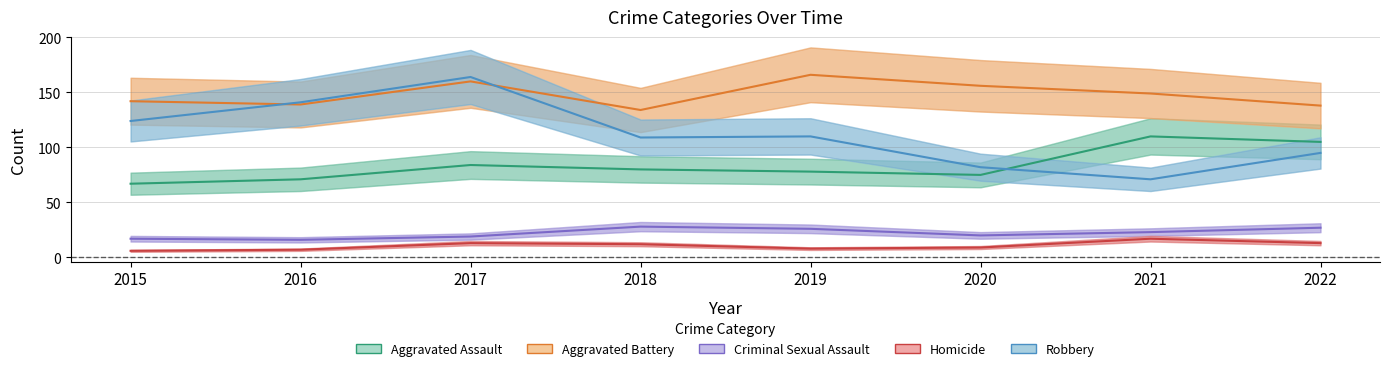

Reading right to left, transcribe all the data shown in this chart.

Aggravated Assault: 2022=105	2021=110	2020=75	2019=78	2018=80	2017=84	2016=71	2015=67
Aggravated Battery: 2022=138	2021=149	2020=156	2019=166	2018=134	2017=160	2016=139	2015=142
Criminal Sexual Assault: 2022=27	2021=23	2020=20	2019=26	2018=28	2017=19	2016=16	2015=17
Homicide: 2022=13	2021=17	2020=9	2019=8	2018=12	2017=13	2016=7	2015=6
Robbery: 2022=95	2021=71	2020=82	2019=110	2018=109	2017=164	2016=141	2015=124